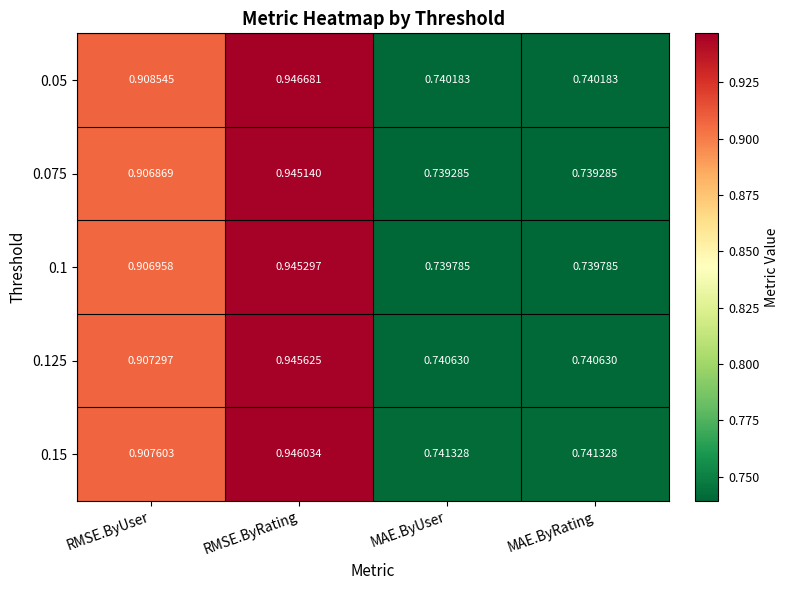

Is the value of 0.125 at RMSE.ByRating greater than the value of 0.05 at MAE.ByUser?

Yes